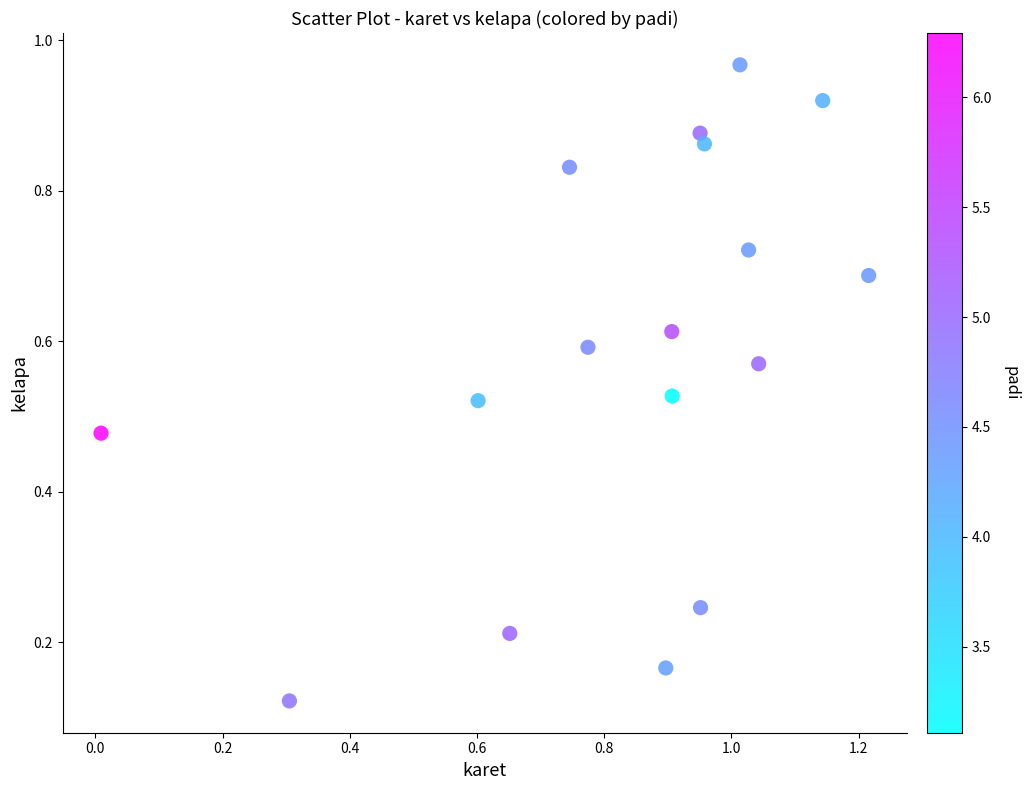

What is the range of X values (max minus min)?

1.2